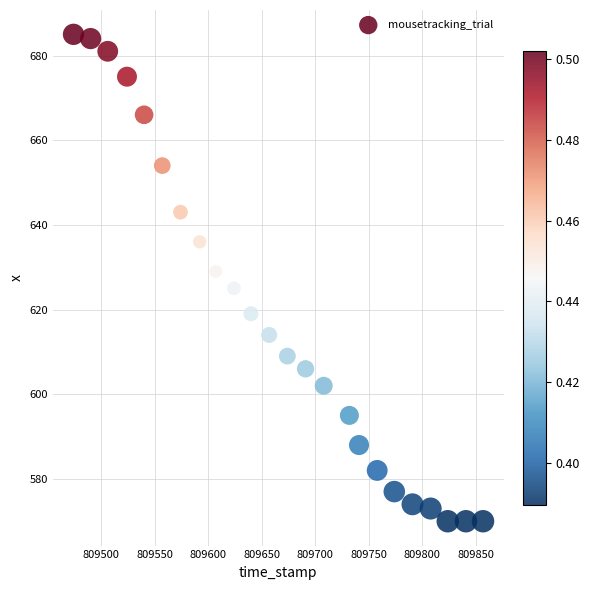

List the coordinates of all points as (Y, X) pairs, reading left to right.

(685, 809474)  (684, 809490)  (681, 809506)  (675, 809524)  (666, 809540)  (654, 809557)  (643, 809574)  (636, 809592)  (629, 809607)  (625, 809624)  (619, 809640)  (614, 809657)  (609, 809674)  (606, 809691)  (602, 809708)  (595, 809732)  (588, 809741)  (582, 809758)  (577, 809774)  (574, 809791)  (573, 809808)  (570, 809824)  (570, 809841)  (570, 809857)